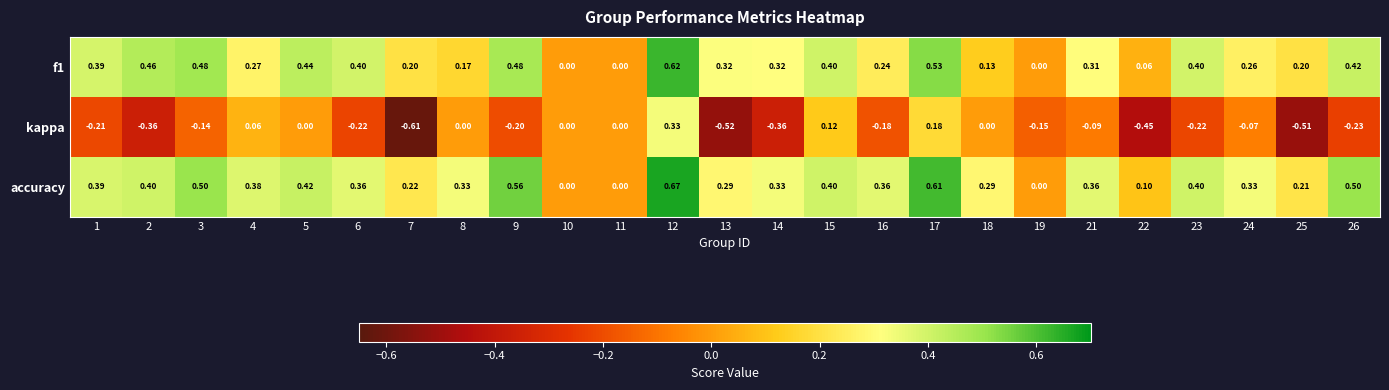

Which series has the largest range (max minus min)?

kappa